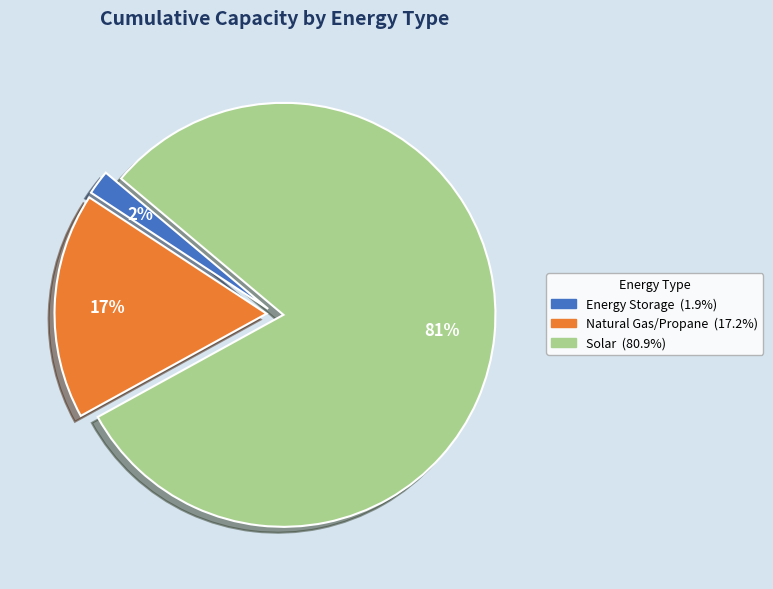

Is there a majority slice in this chart?

Yes